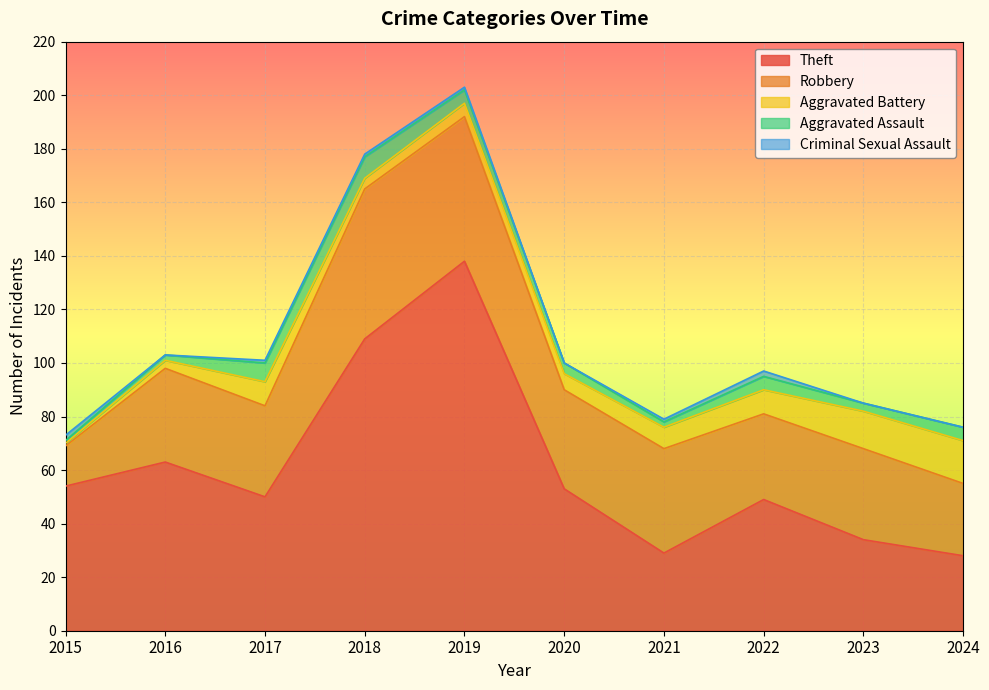

What is the difference between the Theft values at 2016 and 2022?

14